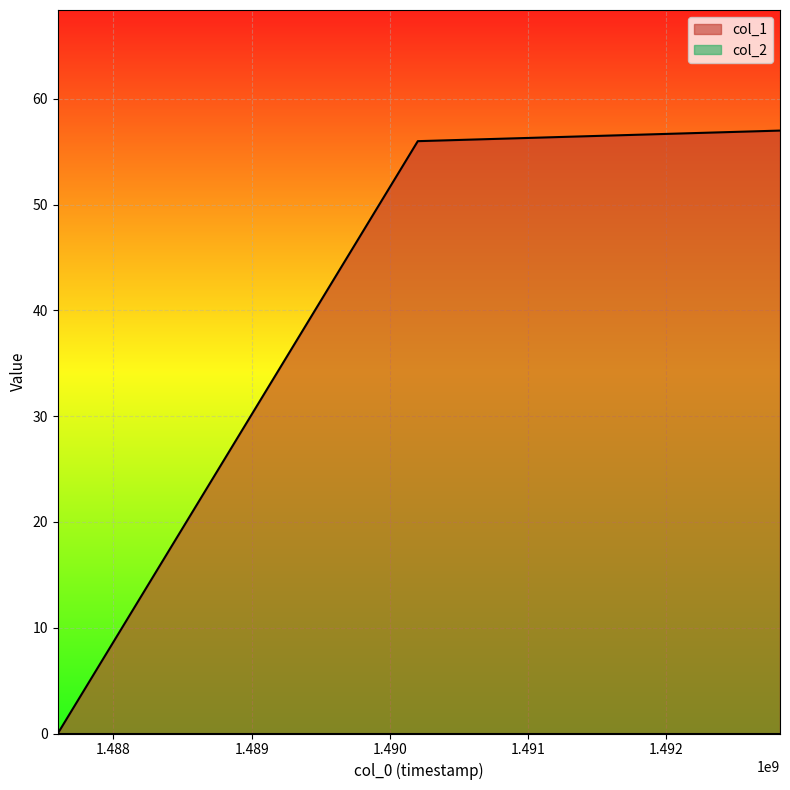

What is the maximum value shown in the chart?

57